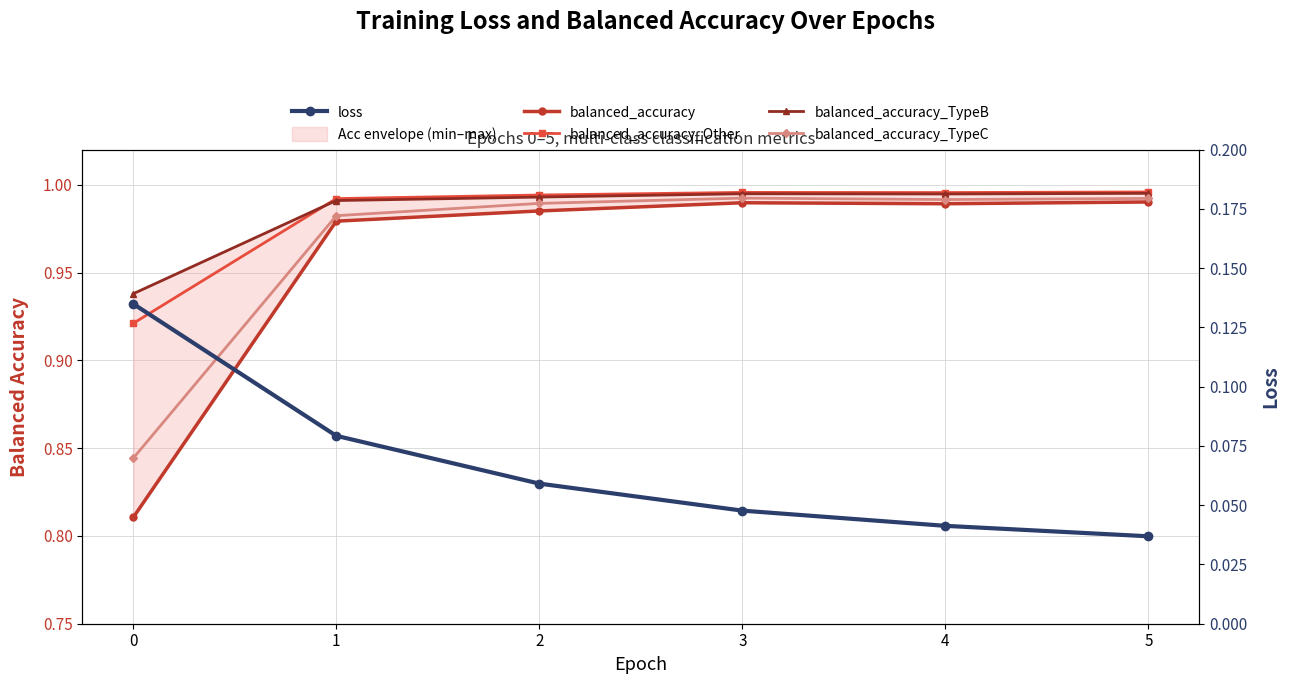

Which series changed the most between 0 and 3?

balanced_accuracy